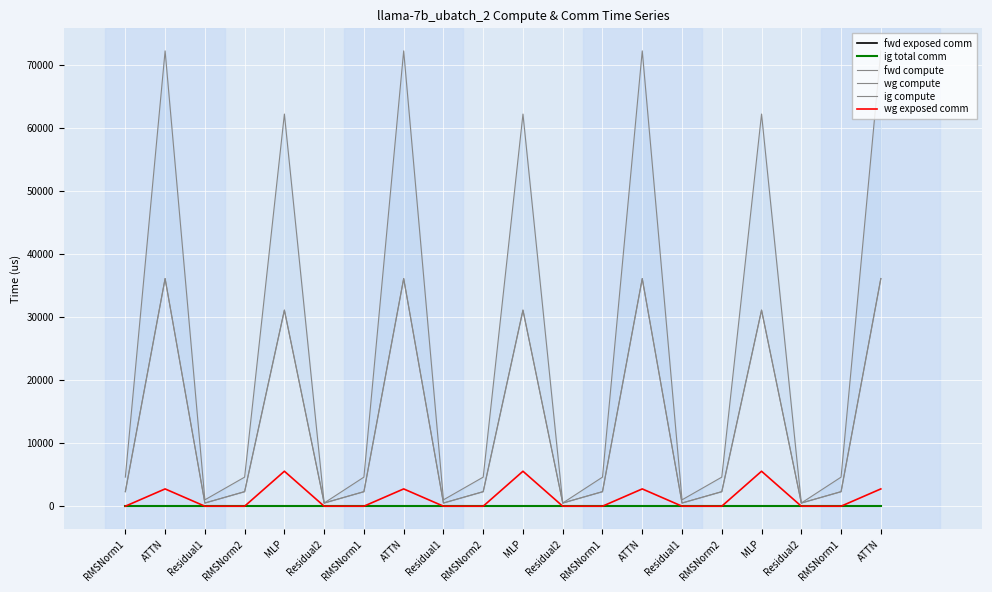

What are all the series names shown in the legend?

fwd exposed comm, ig total comm, fwd compute, wg compute, ig compute, wg exposed comm